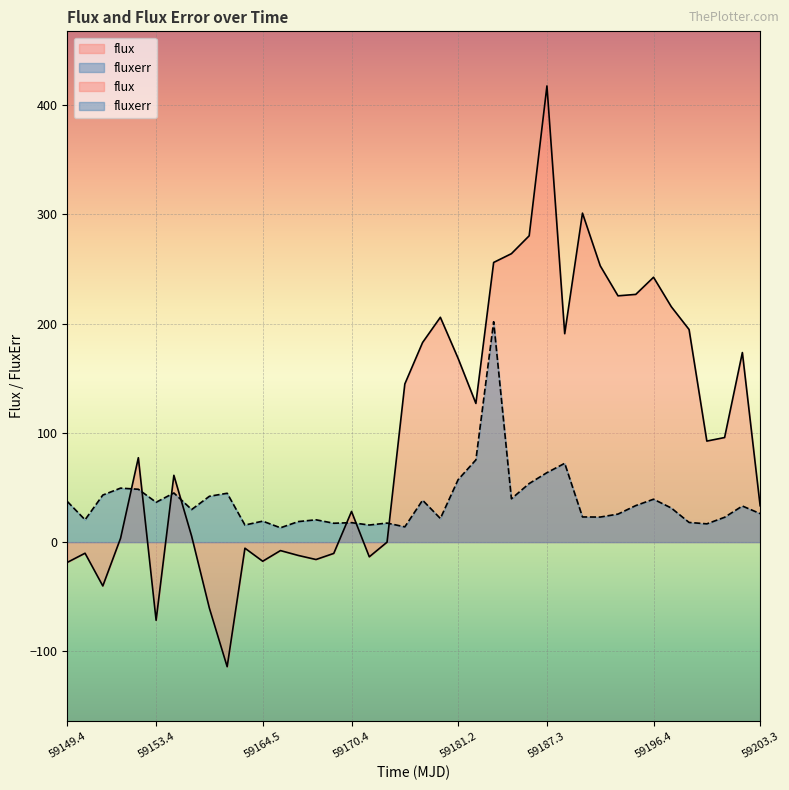

The value of flux at 30 is 165.7. True or false?

False